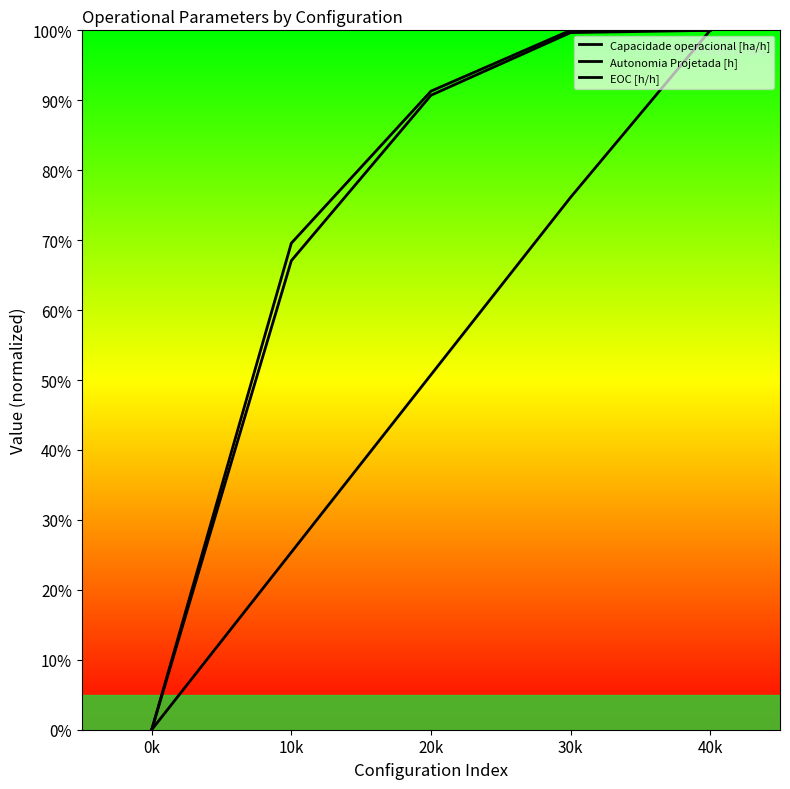

What is the label of the 2nd point from the right?

30k